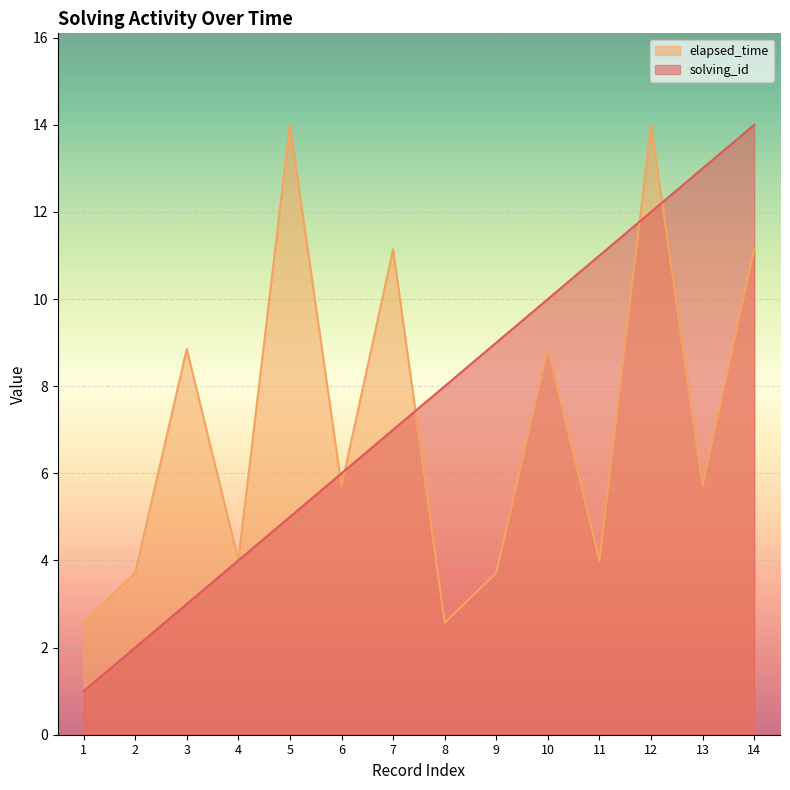

List the series in order of their peak value, highest first.

solving_id, elapsed_time